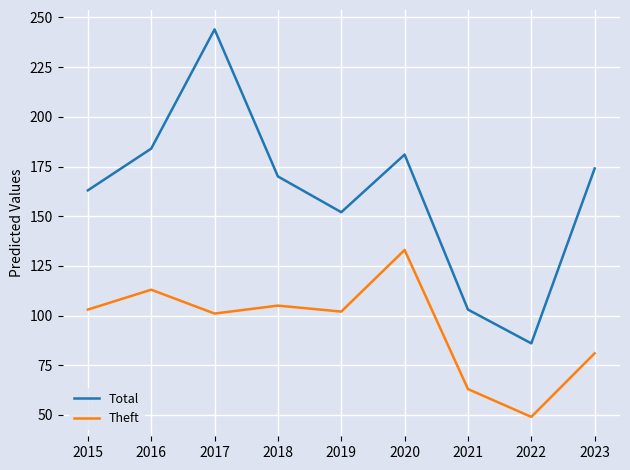

True or false: Theft and Total cross at least once.

False